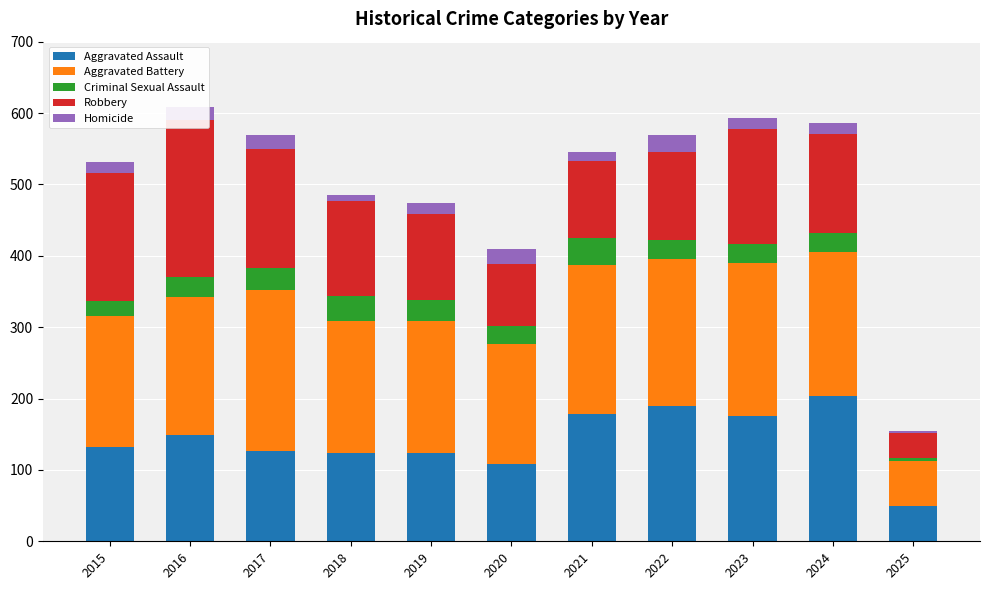

Count the number of categories in the chart.

11